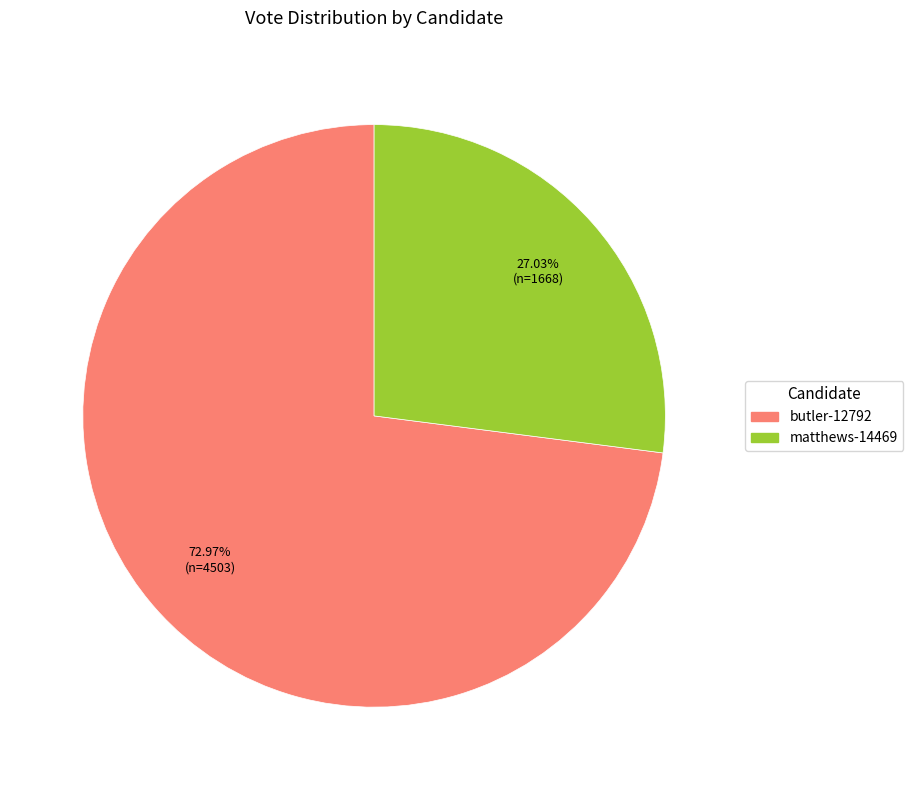

How much of the chart is everything except matthews-14469?

73.0%